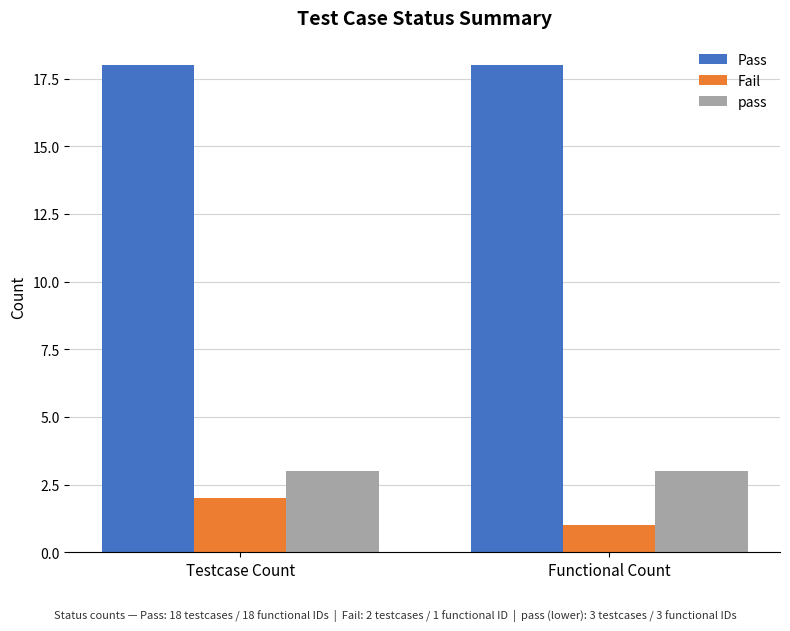

What is the maximum value shown in the chart?

18